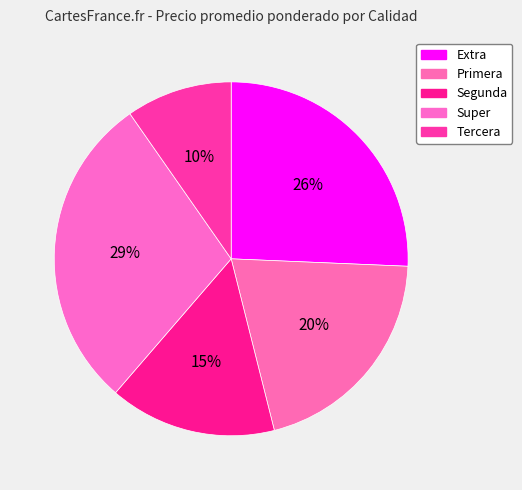

What is the smallest slice in the pie chart?

Tercera